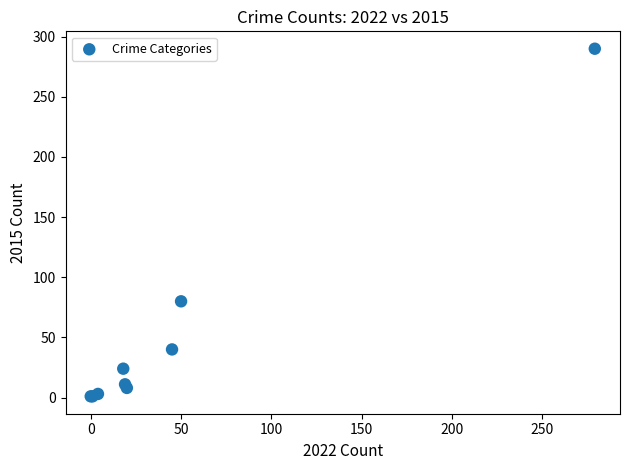

What Y value in the scatter plot is closest to 145?

80